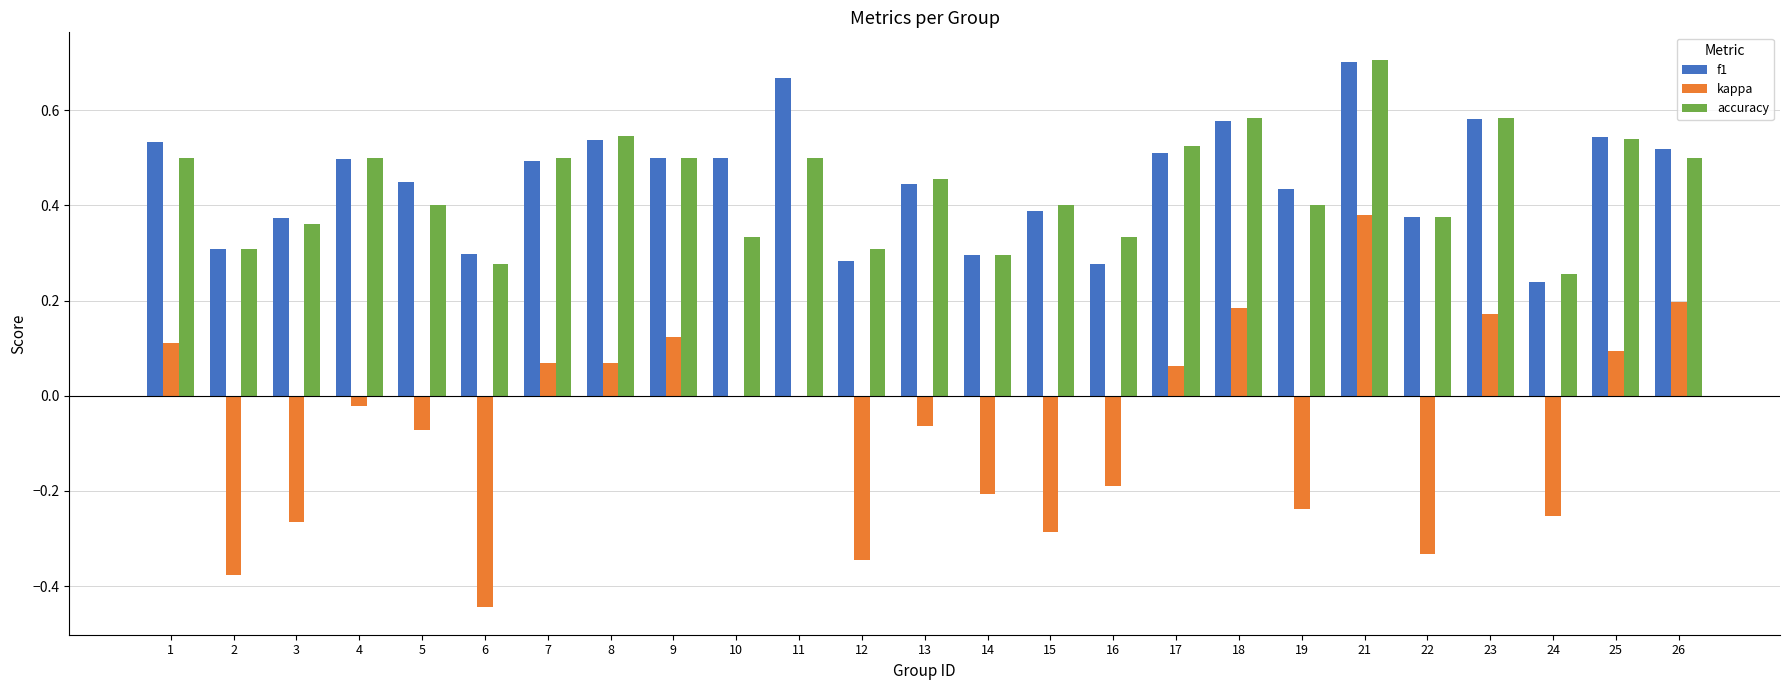

Between 23 and 25, which series saw the biggest shift?

kappa